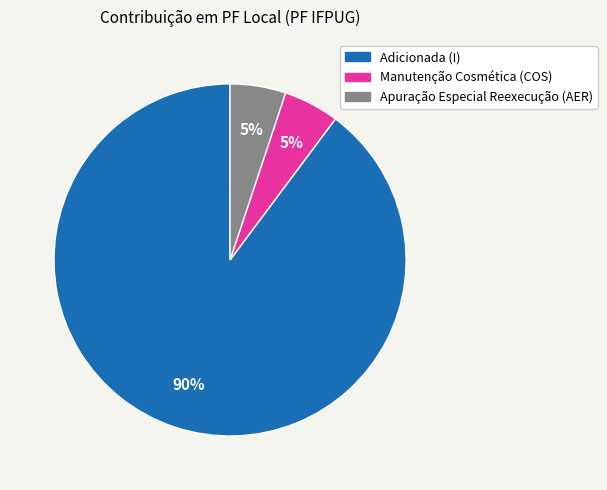

The Apuração Especial Reexecução (AER) slice represents 5% of the pie. True or false?

True